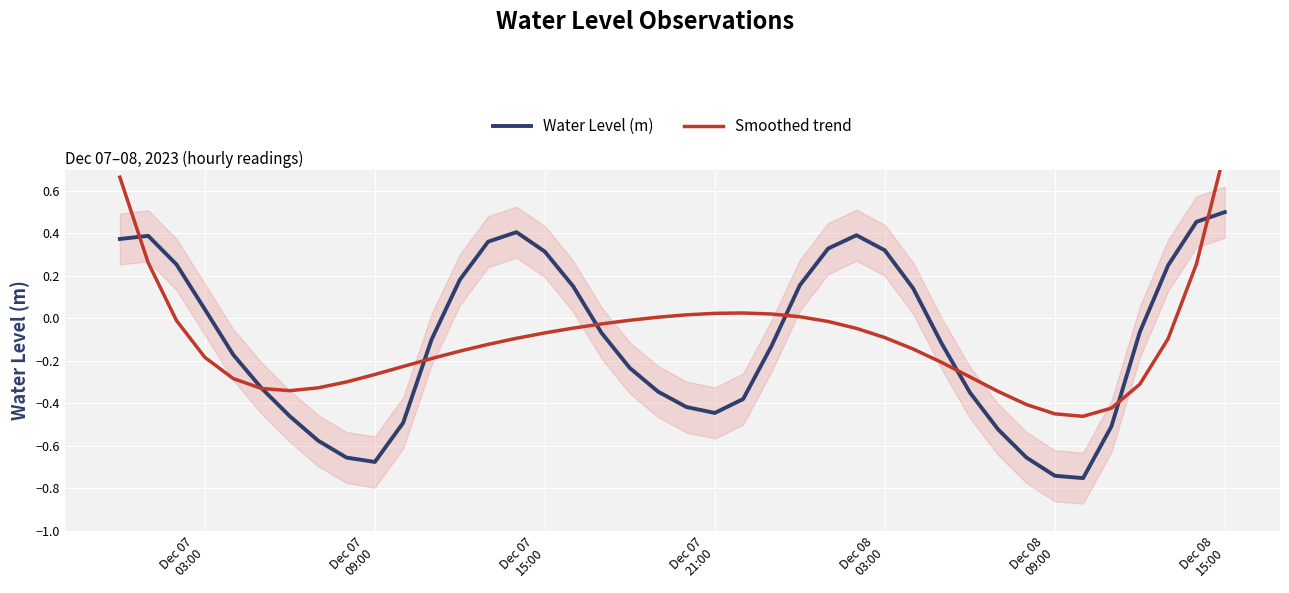

How many data points in Water Level (m) are above 0?

17